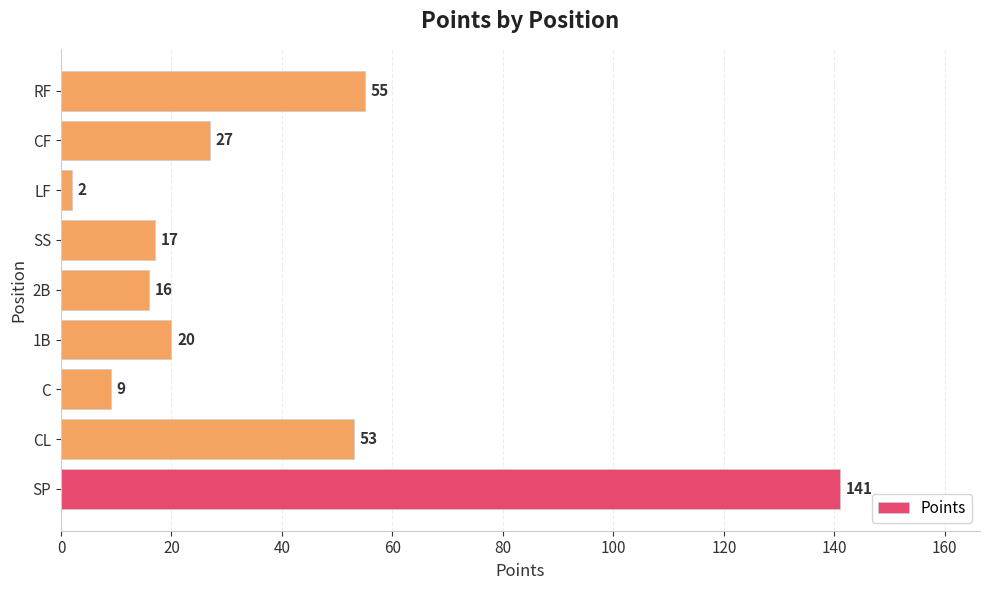

Reading top to bottom, list all the values displayed in this chart.

55	27	2	17	16	20	9	53	141